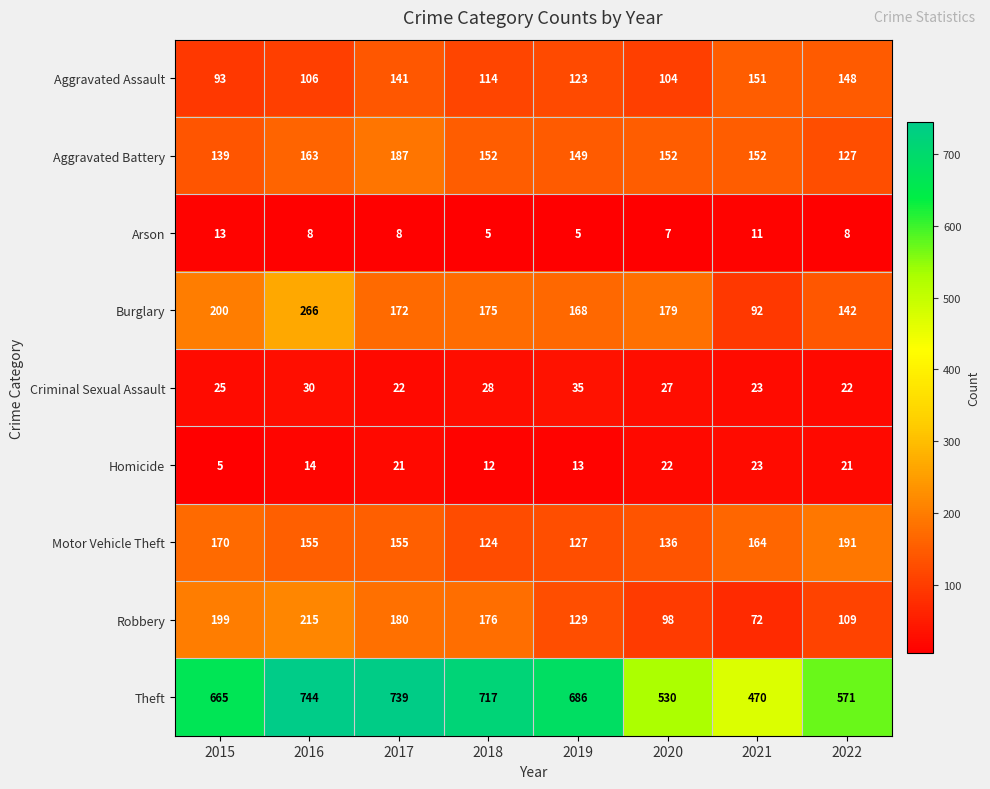

The value of Aggravated Battery at 2021 is 221. True or false?

False